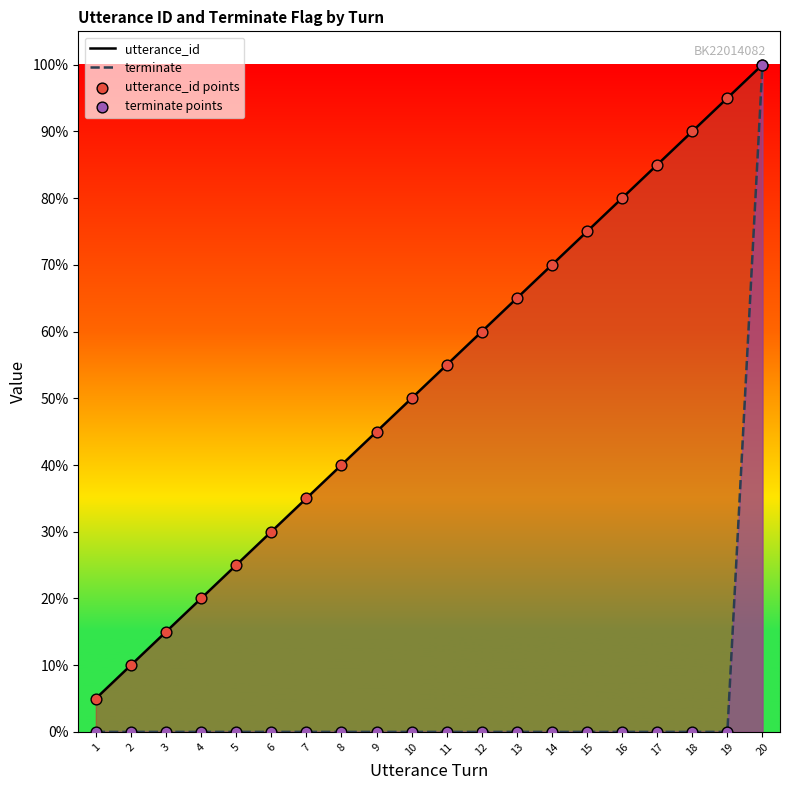

Which series has the largest Y range (max minus min)?

terminate